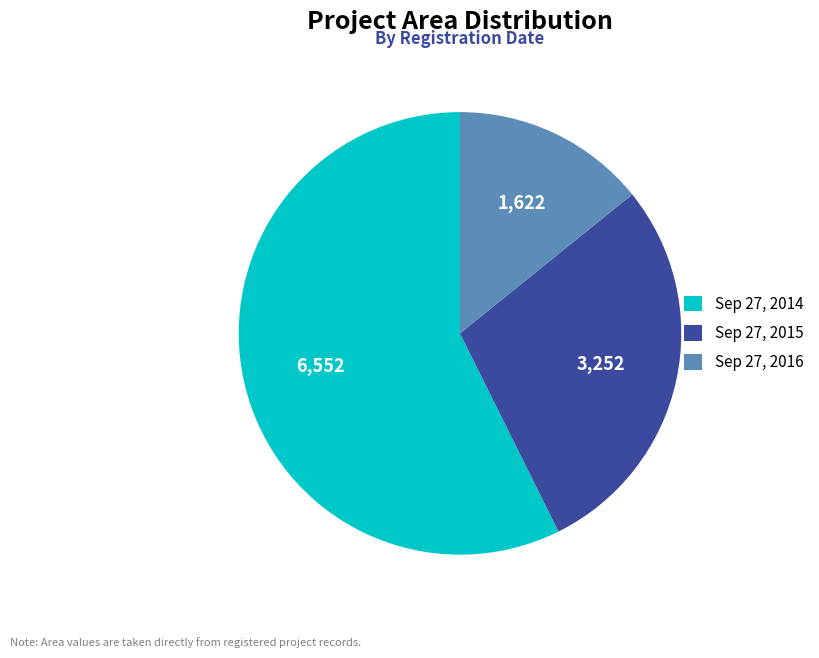

Approximately how many times larger is the value at Sep 27, 2016 compared to Sep 27, 2015?

0.5